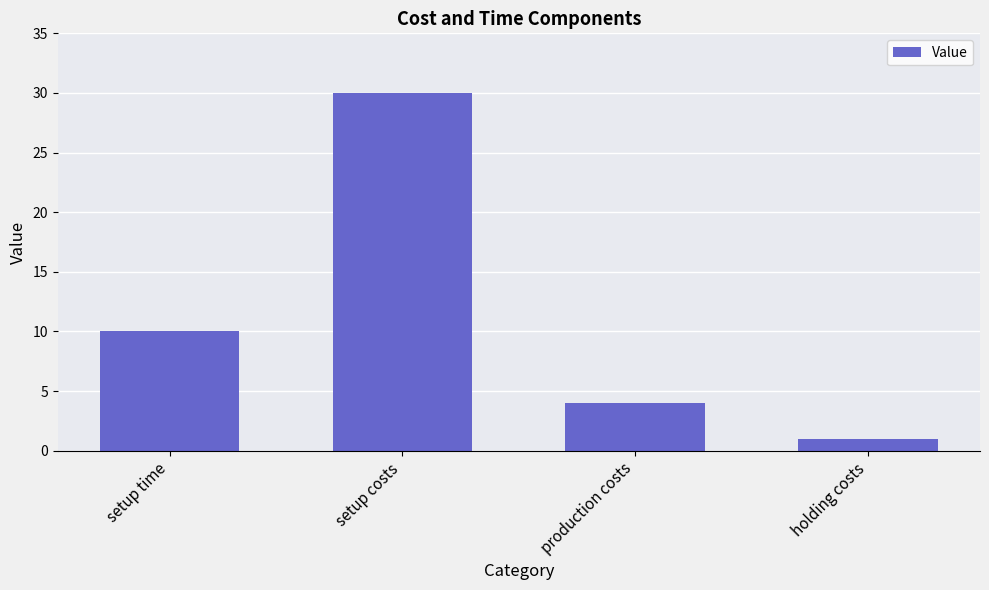

What is the difference between the second highest and second lowest values?

6